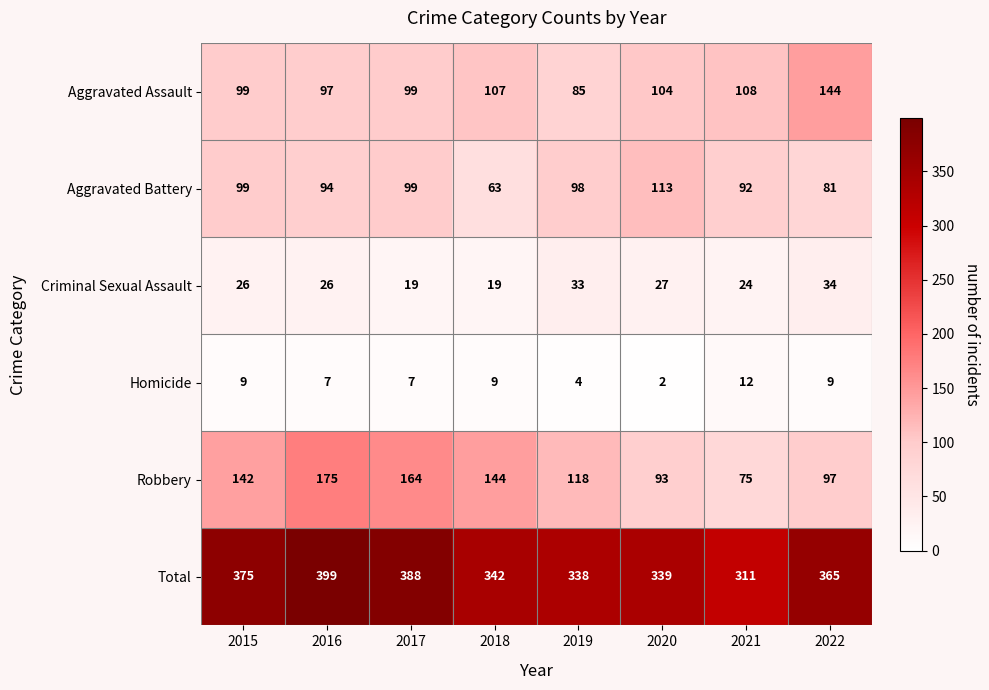

Which series has the largest range (max minus min)?

Robbery